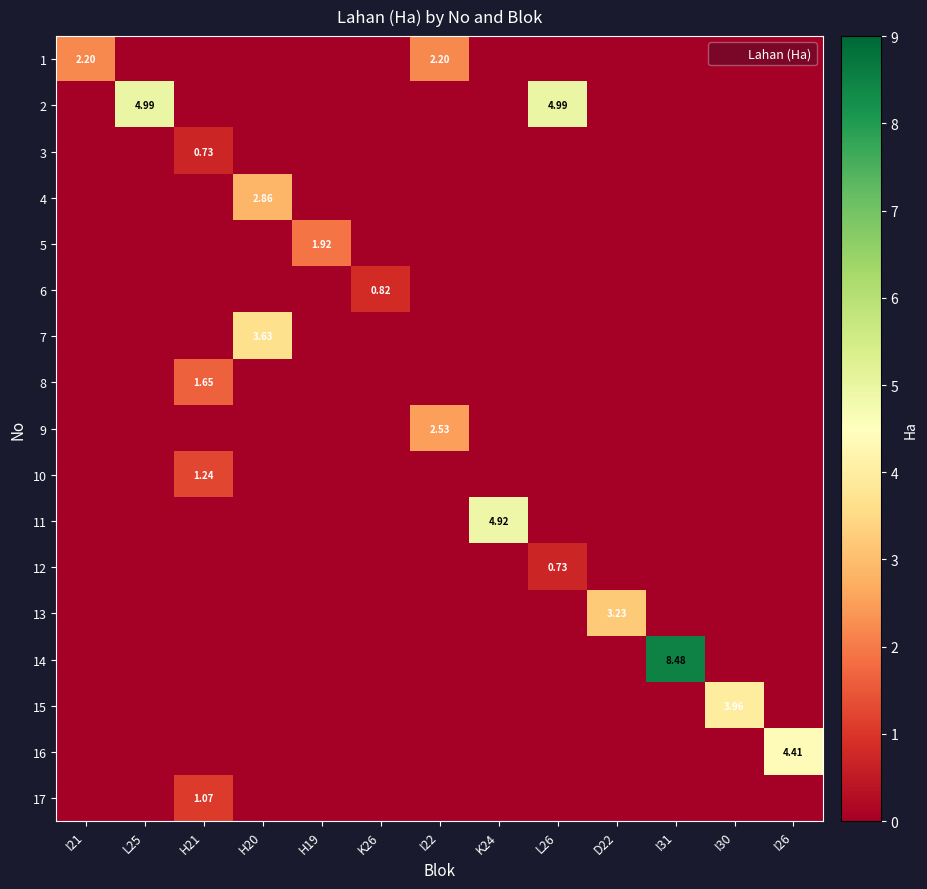

How many distinct data groups are displayed?

17